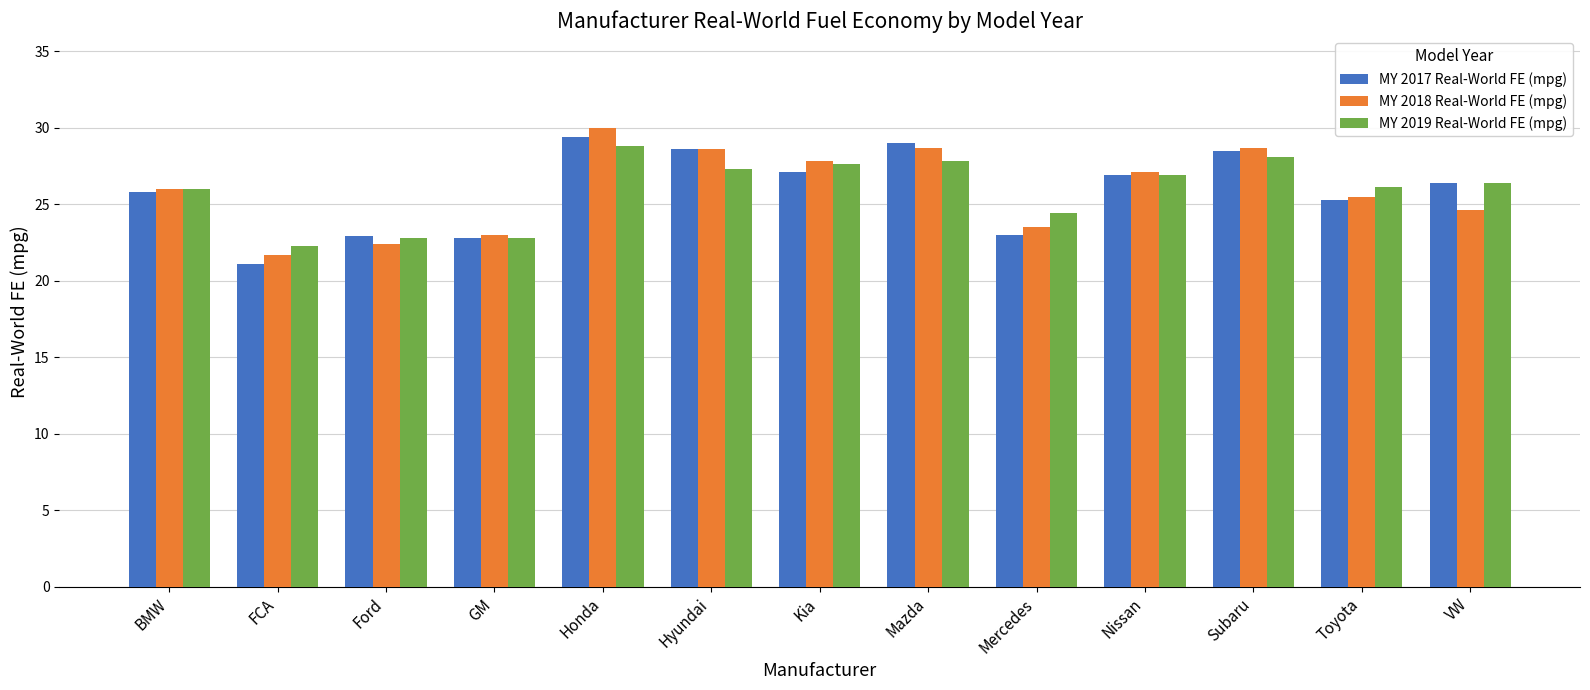

At which category is the sum across all series the highest?

Honda